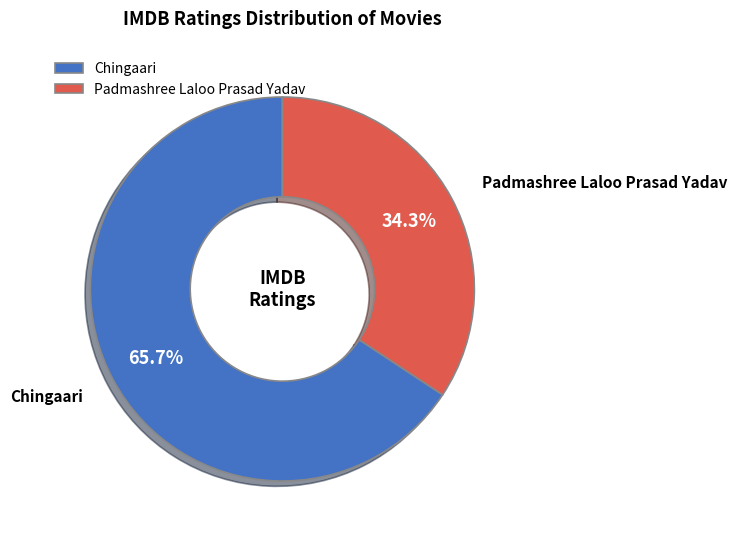

To the nearest percent, what percentage of the pie is Padmashree Laloo Prasad Yadav?

34%